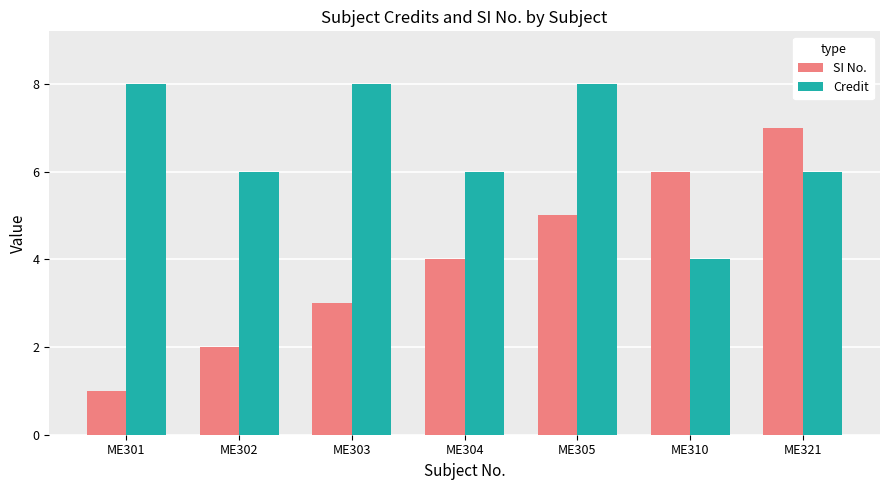

What is the total value across all series at ME302?

8